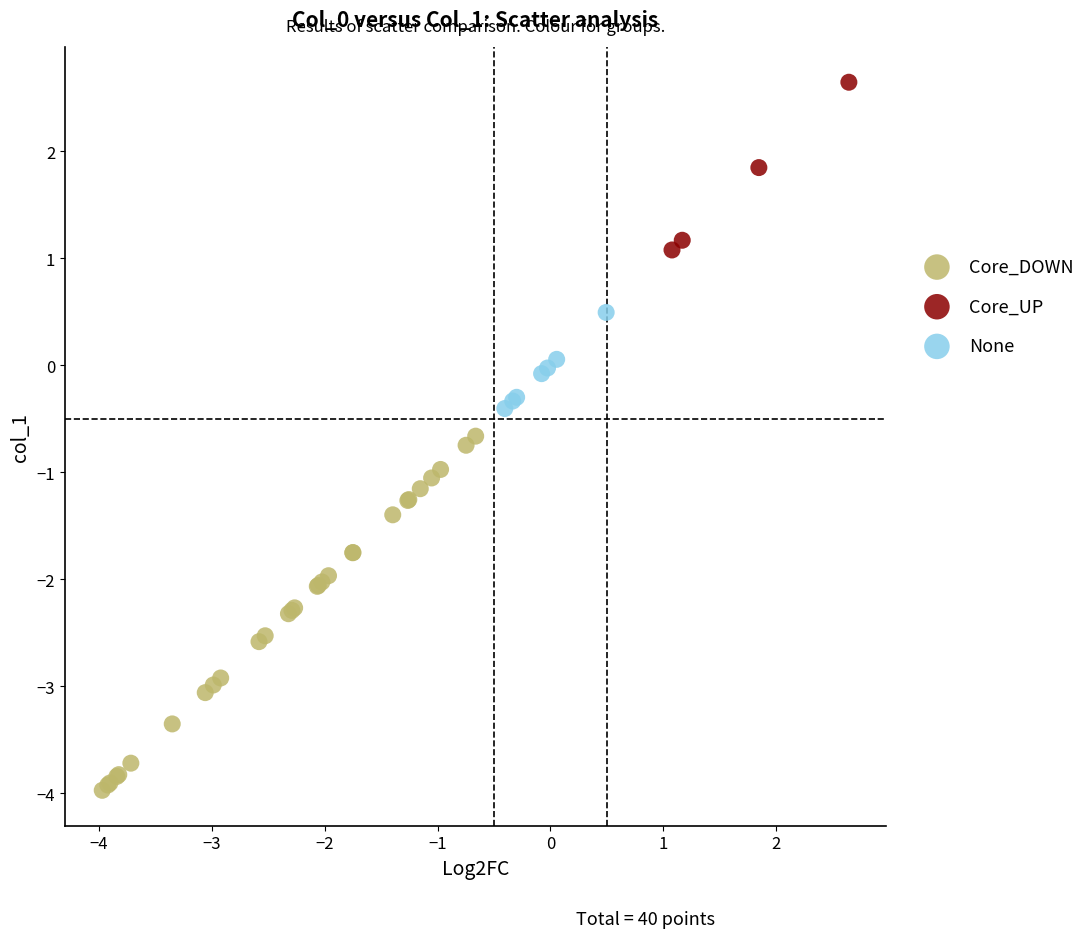

Which series has the widest spread of Y values?

Core_DOWN